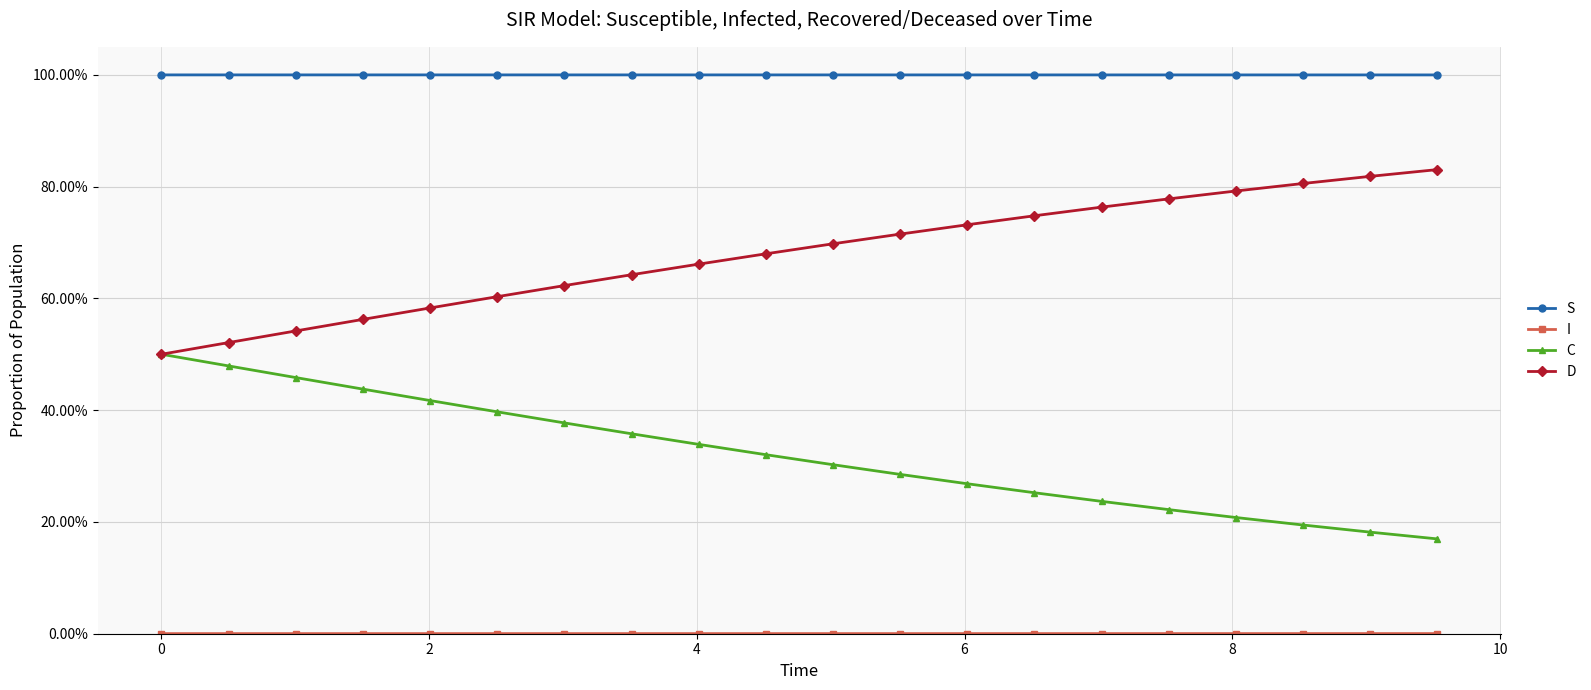

List the series in order of their peak value, lowest first.

I, C, D, S